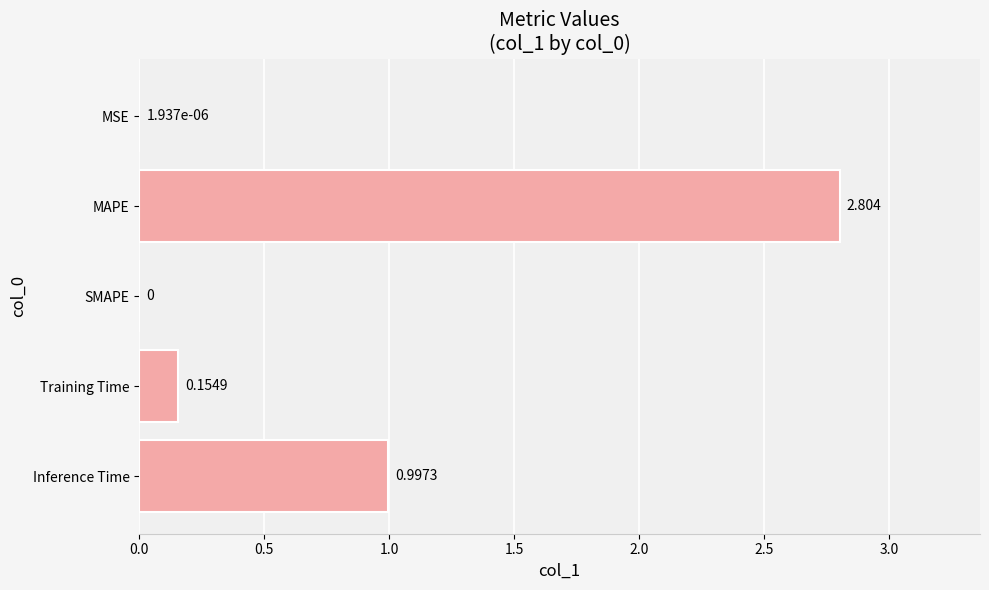

Between MAPE and Inference Time, which is larger?

MAPE